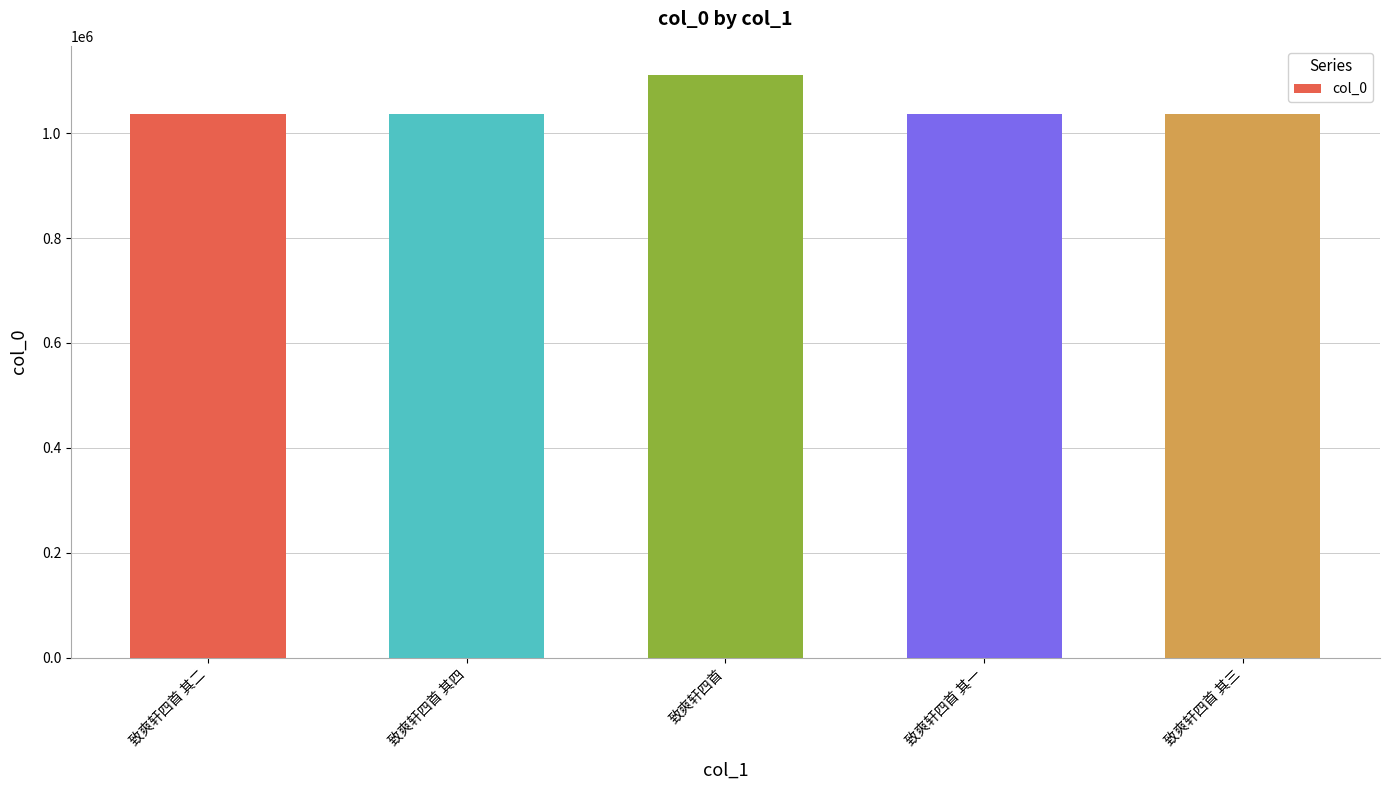

What is the greatest value displayed?

1111117